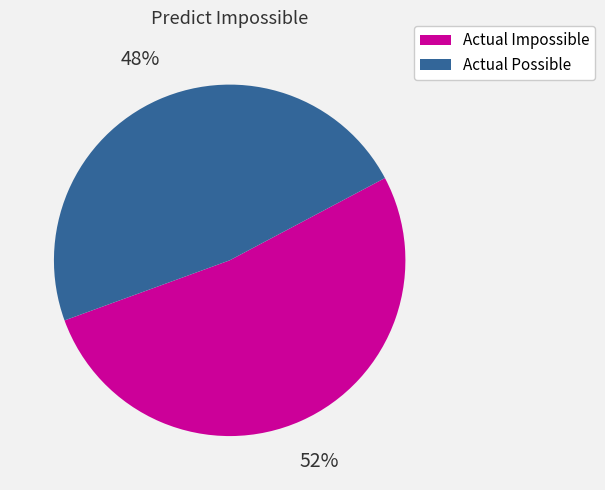

Combined, do Actual Possible and Actual Impossible account for over 50%?

Yes